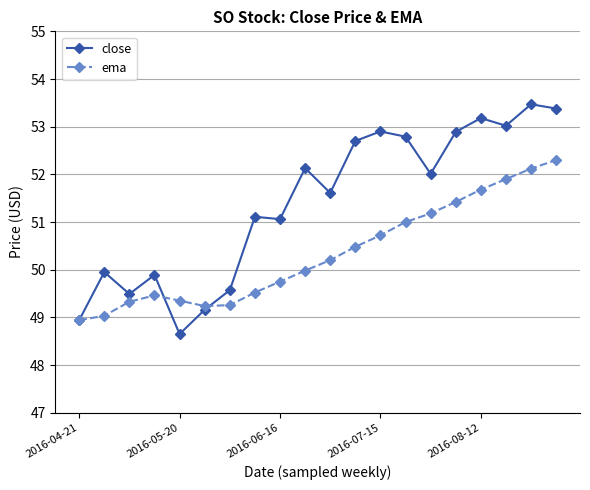

What is the difference between the second highest and second lowest values in the ema series?

3.1